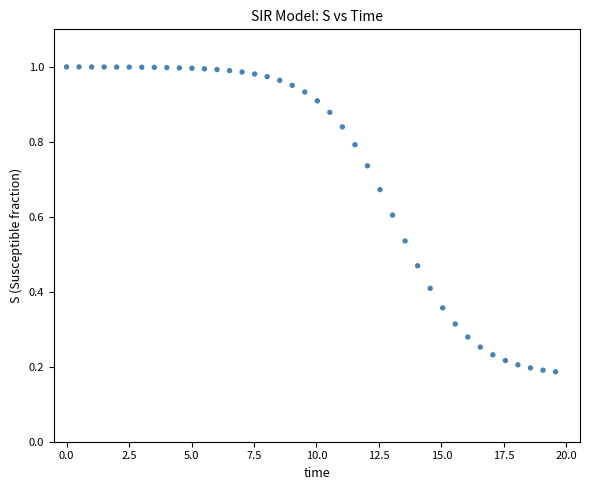

What is the range of X values (max minus min)?

19.6